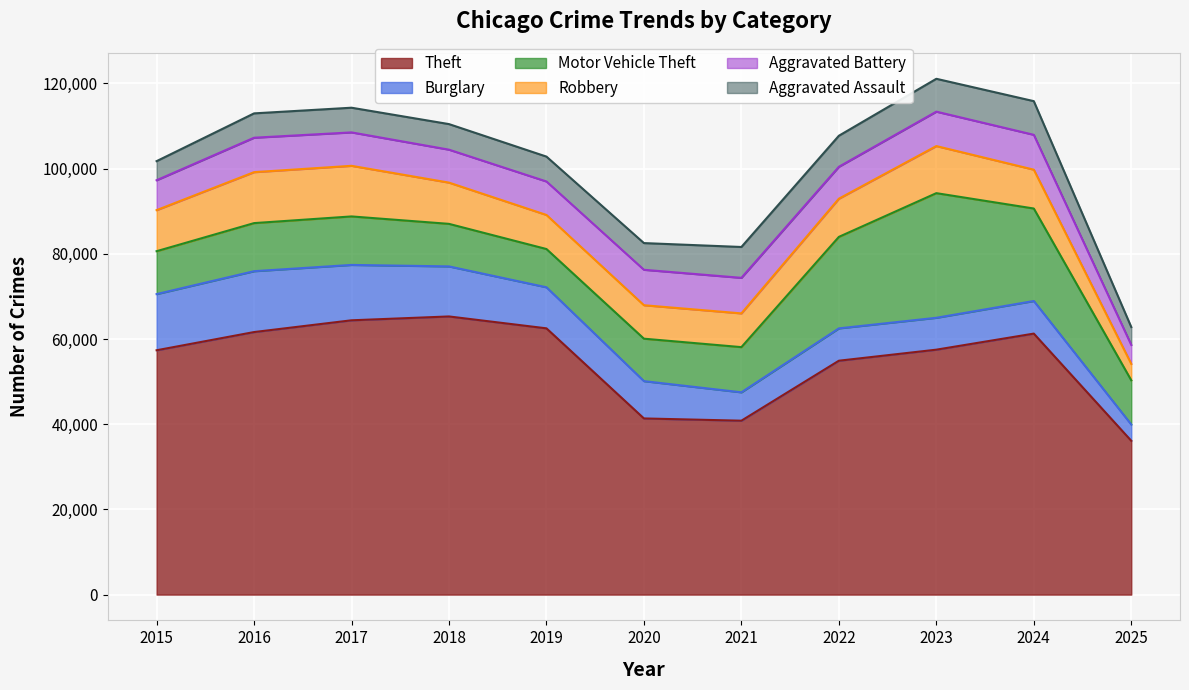

Between 2015 and 2023, which is larger?

2023